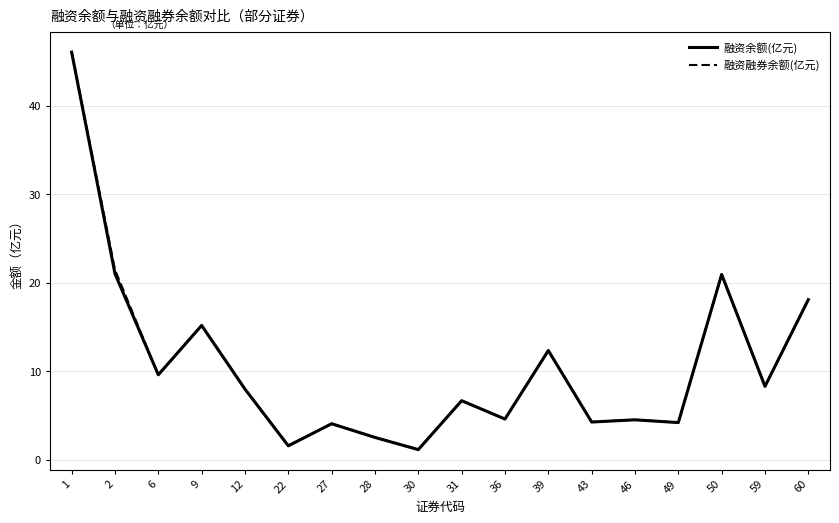

Is it true that 融资余额(亿元) equals 2.6 at 12?

False